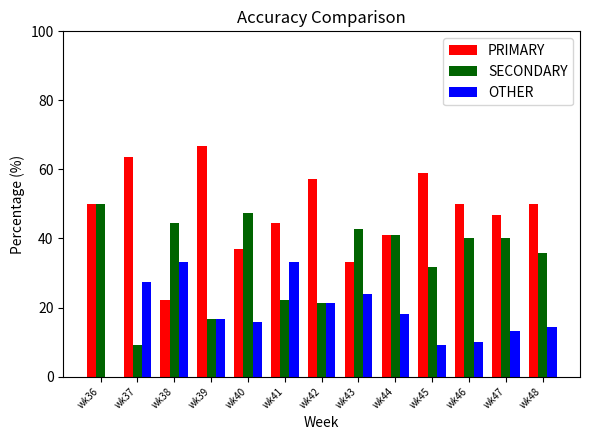

Reading left to right, transcribe all the data shown in this chart.

PRIMARY: wk36=50.0	wk37=63.6	wk38=22.2	wk39=66.7	wk40=36.8	wk41=44.4	wk42=57.1	wk43=33.3	wk44=40.9	wk45=59.1	wk46=50.0	wk47=46.7	wk48=50.0
SECONDARY: wk36=50.0	wk37=9.1	wk38=44.4	wk39=16.7	wk40=47.4	wk41=22.2	wk42=21.4	wk43=42.9	wk44=40.9	wk45=31.8	wk46=40.0	wk47=40.0	wk48=35.7
OTHER: wk36=0.0	wk37=27.3	wk38=33.3	wk39=16.7	wk40=15.8	wk41=33.3	wk42=21.4	wk43=23.8	wk44=18.2	wk45=9.1	wk46=10.0	wk47=13.3	wk48=14.3